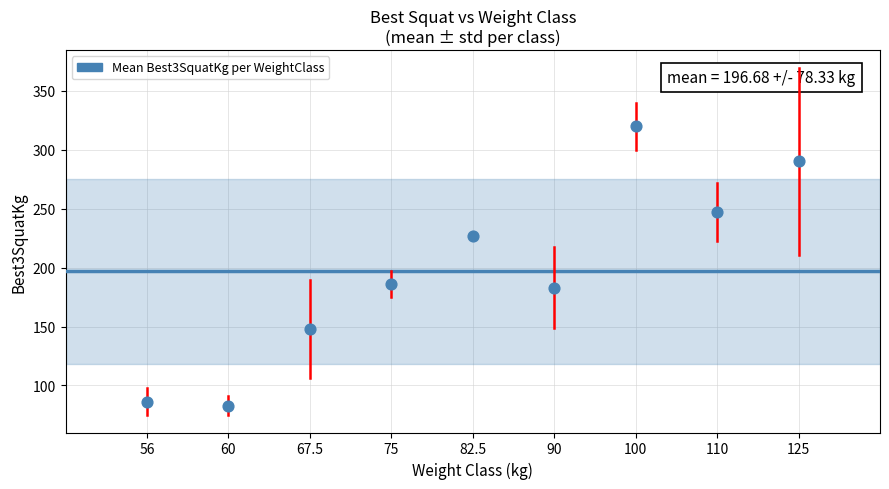

What is the range of X values (max minus min)?

8.0